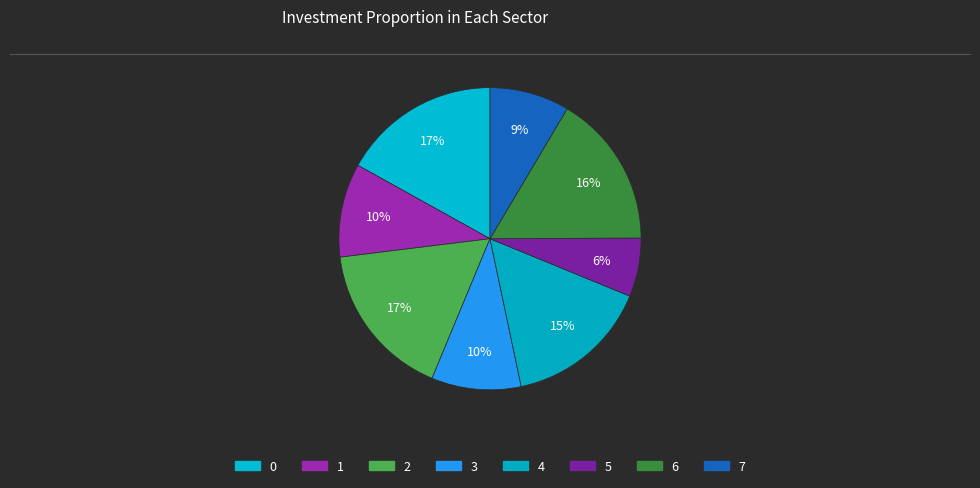

To the nearest percent, what is the average slice percentage?

12%